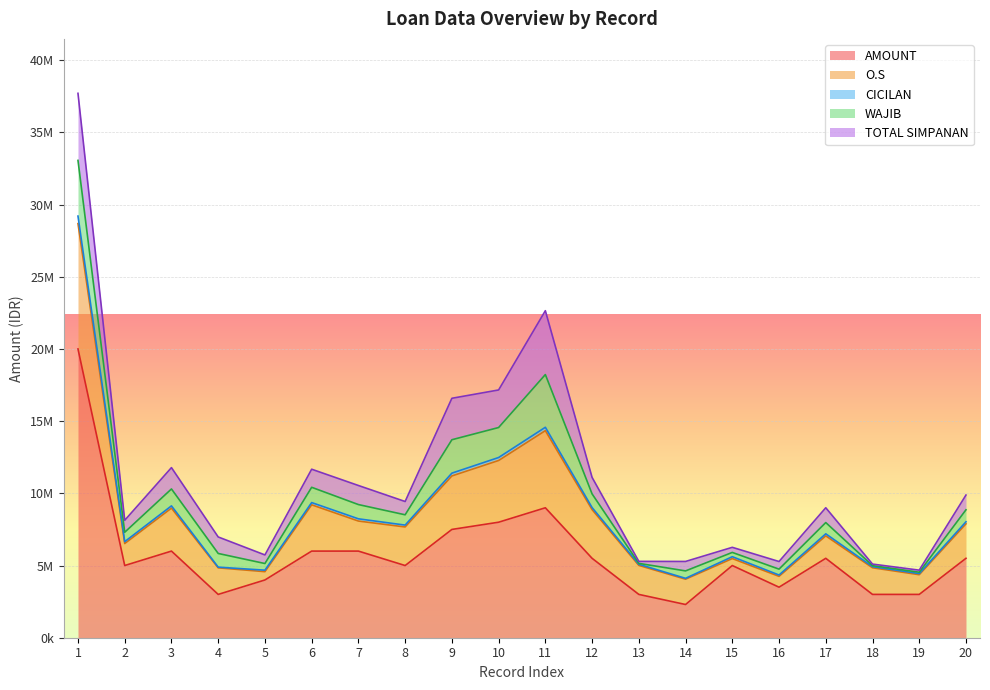

Rank the series at 7 from lowest to highest value.

CICILAN, WAJIB, TOTAL SIMPANAN, O.S, AMOUNT